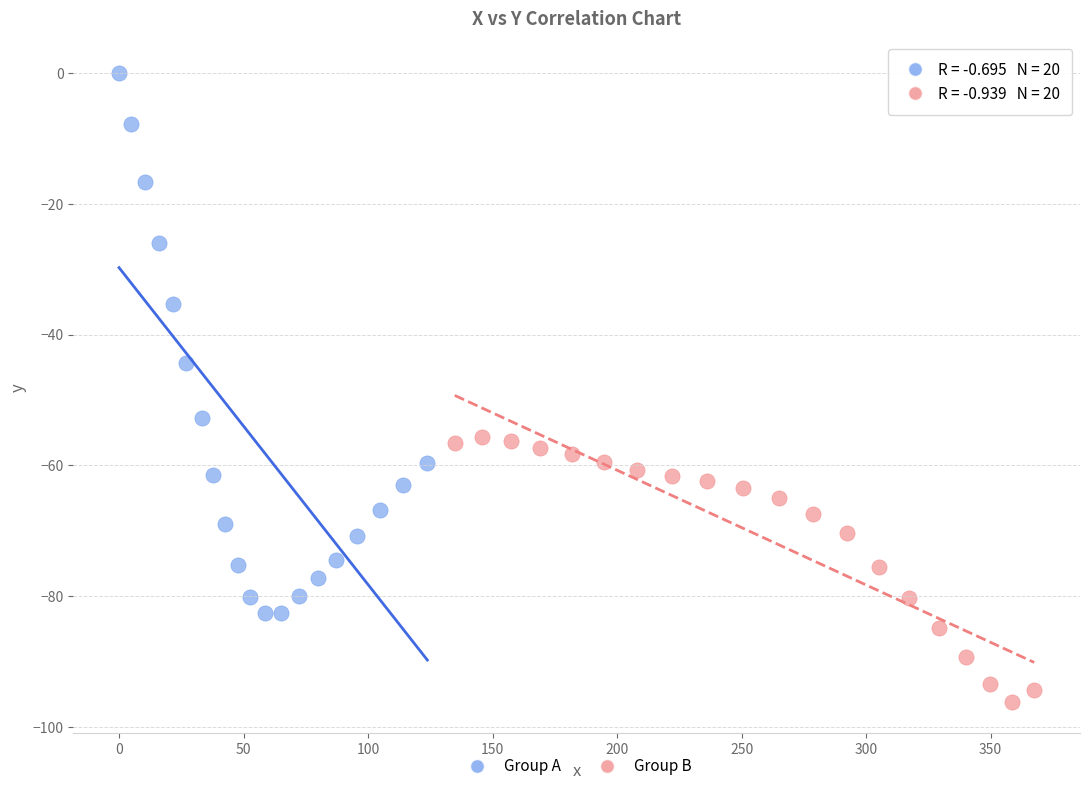

Which series contains the lowest Y value?

Group B